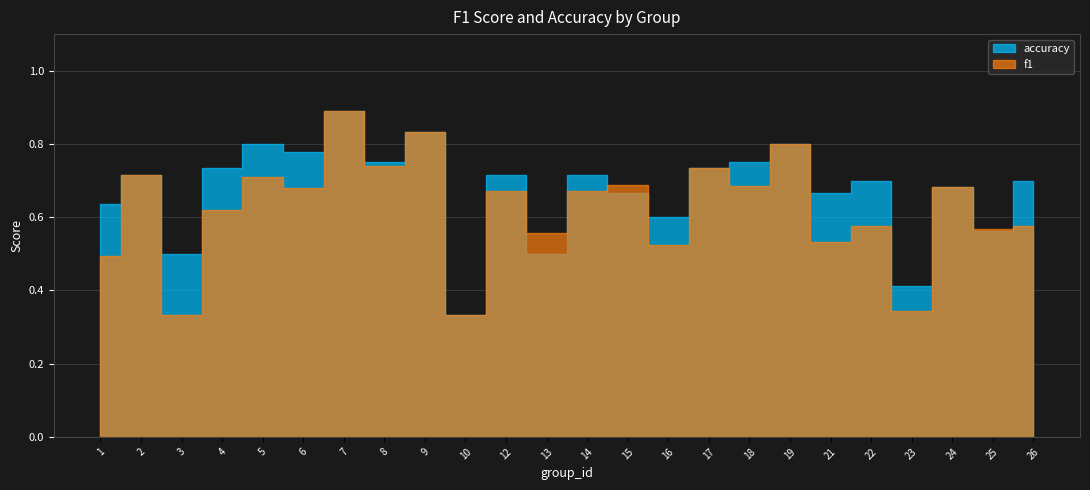

Reading right to left, transcribe all the data shown in this chart.

f1: 26=0.6	25=0.6	24=0.7	23=0.3	22=0.6	21=0.5	19=0.8	18=0.7	17=0.7	16=0.5	15=0.7	14=0.7	13=0.6	12=0.7	10=0.3	9=0.8	8=0.7	7=0.9	6=0.7	5=0.7	4=0.6	3=0.3	2=0.7	1=0.5
accuracy: 26=0.7	25=0.6	24=0.7	23=0.4	22=0.7	21=0.7	19=0.8	18=0.8	17=0.7	16=0.6	15=0.7	14=0.7	13=0.5	12=0.7	10=0.3	9=0.8	8=0.8	7=0.9	6=0.8	5=0.8	4=0.7	3=0.5	2=0.7	1=0.6